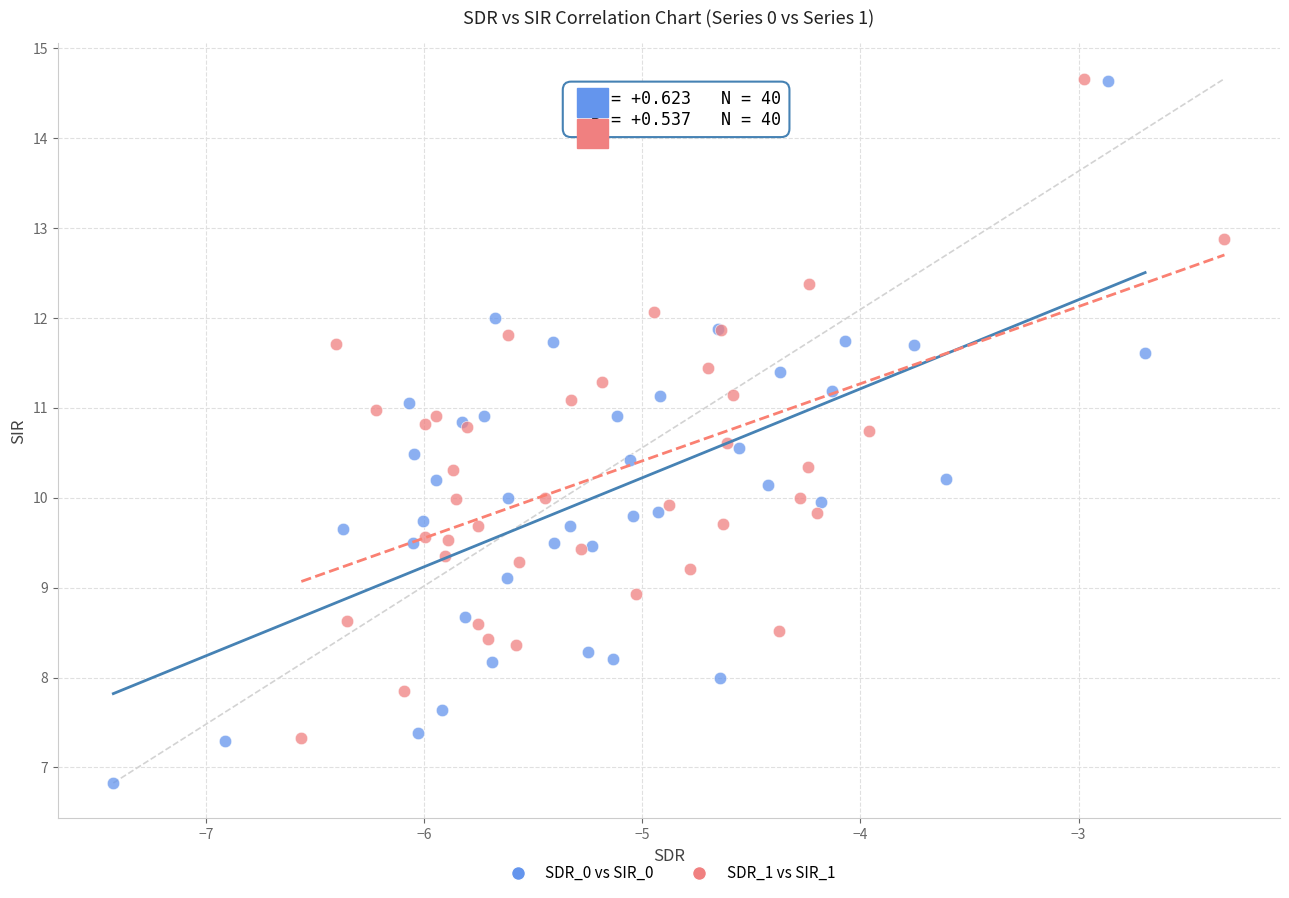

Which series contains the lowest Y value?

SDR_0 vs SIR_0